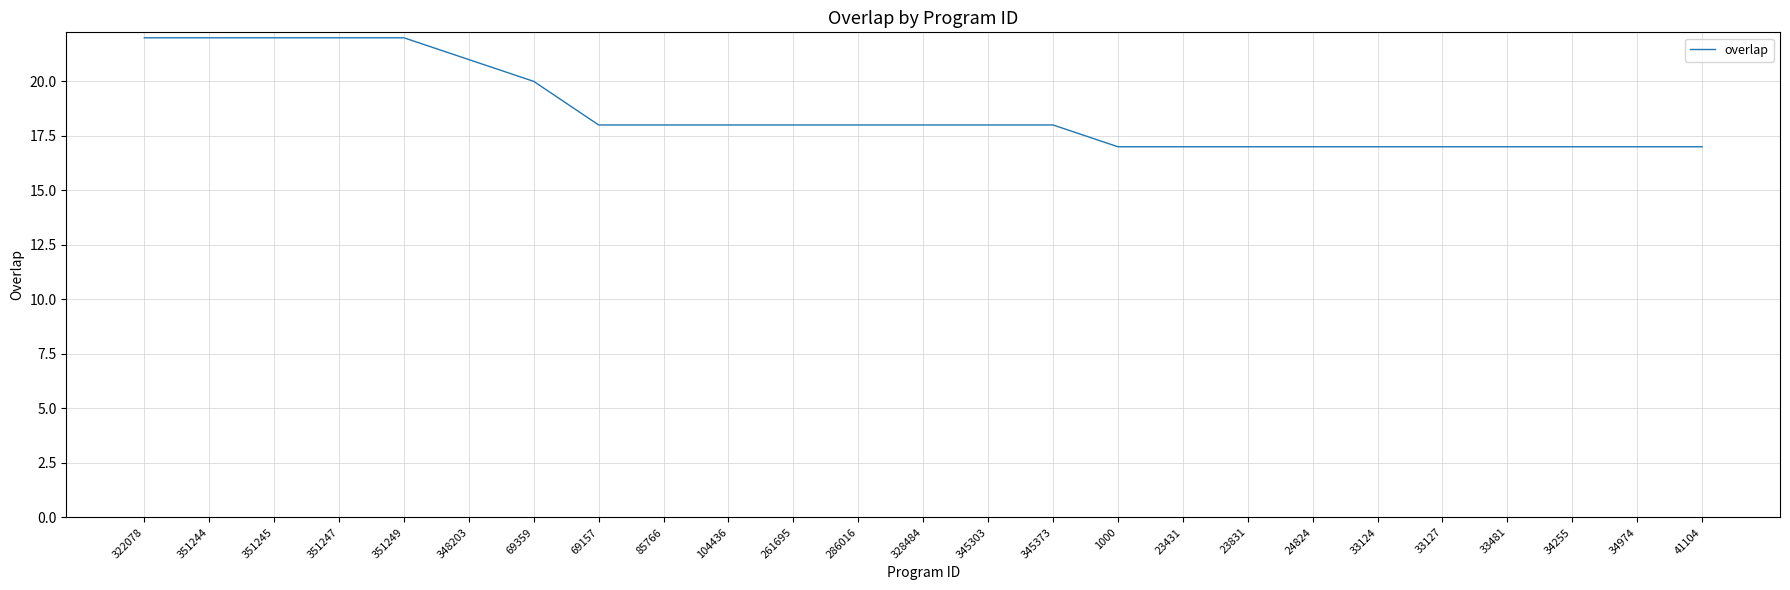

What position from the right is 351249?

21